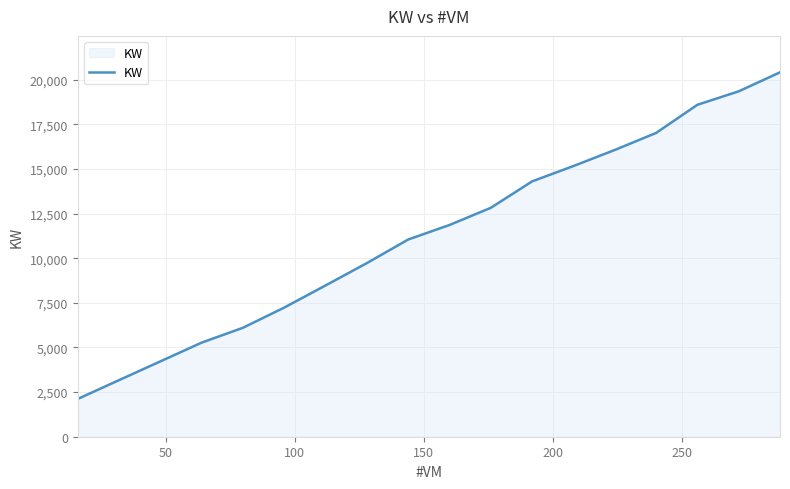

What is the difference between the maximum and minimum values?

18293.4